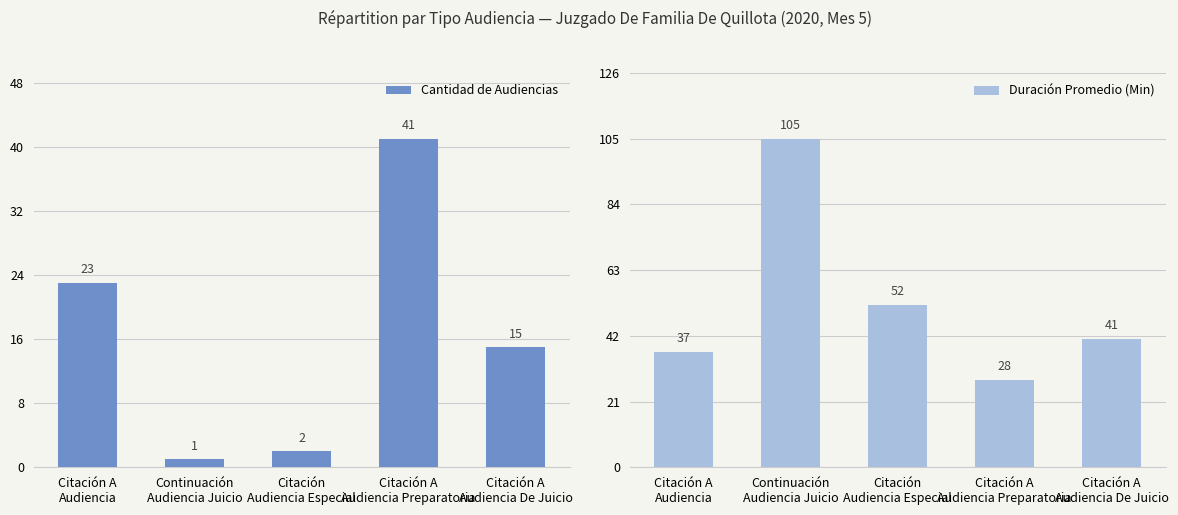

True or false: Cantidad de Audiencias has a value of 1 at Continuación
Audiencia Juicio.

True